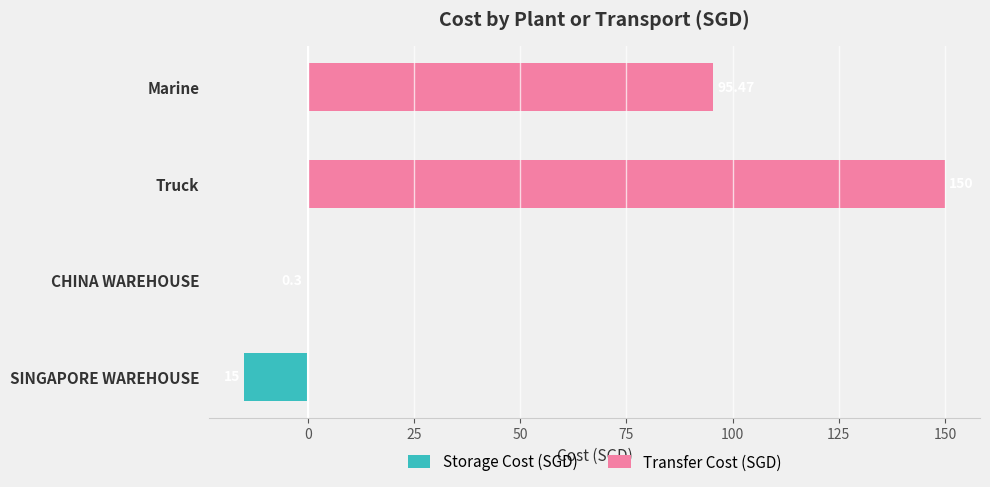

Rank the series by their average value, from highest to lowest.

Transfer Cost (SGD), Storage Cost (SGD)